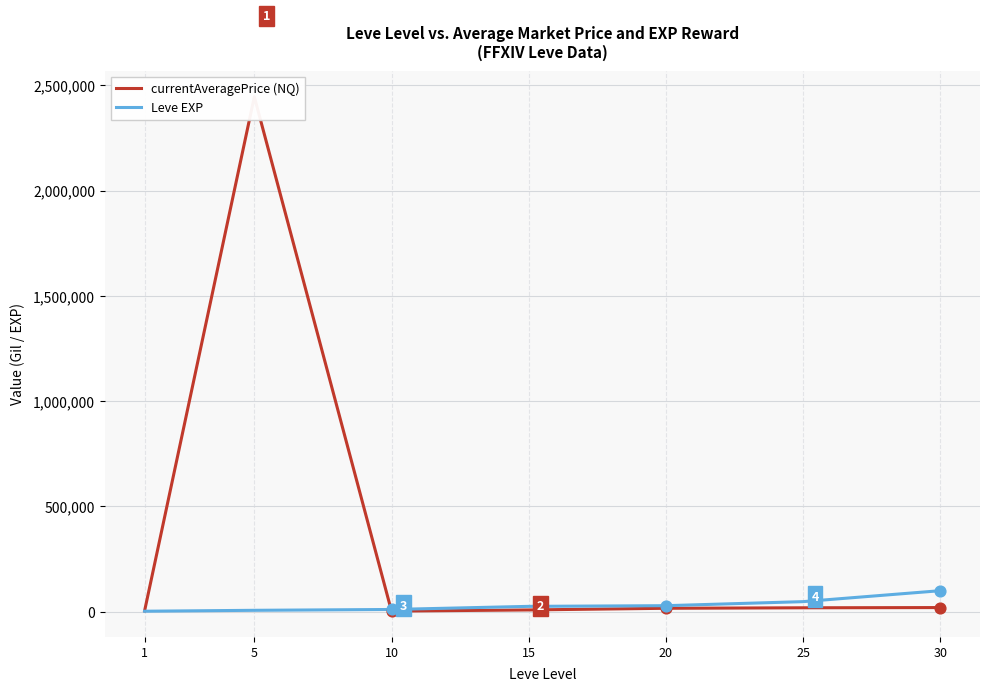

What are all the series names shown in the legend?

currentAveragePrice (NQ), Leve EXP